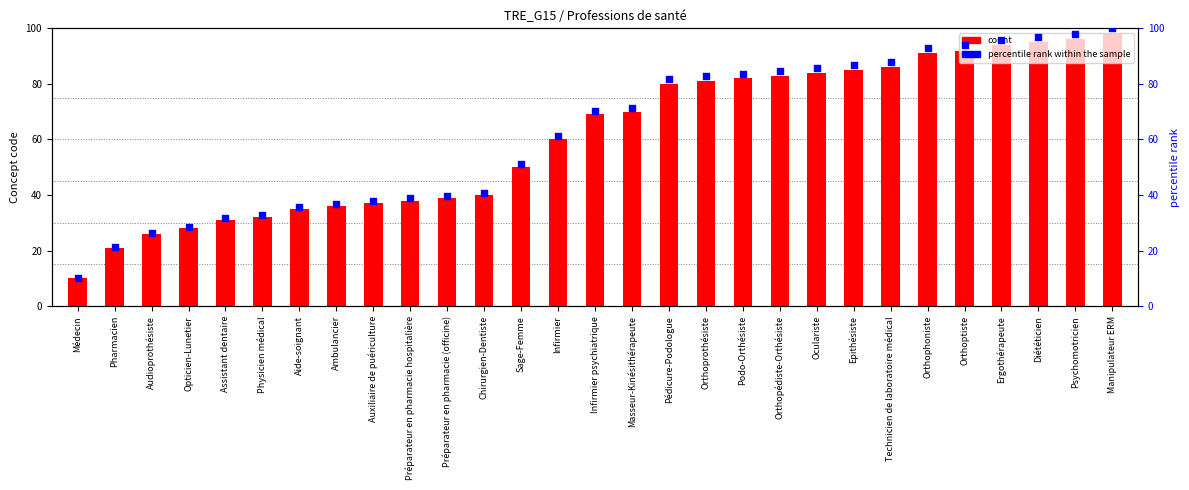

Which series has the largest total across all categories?

percentile rank within the sample